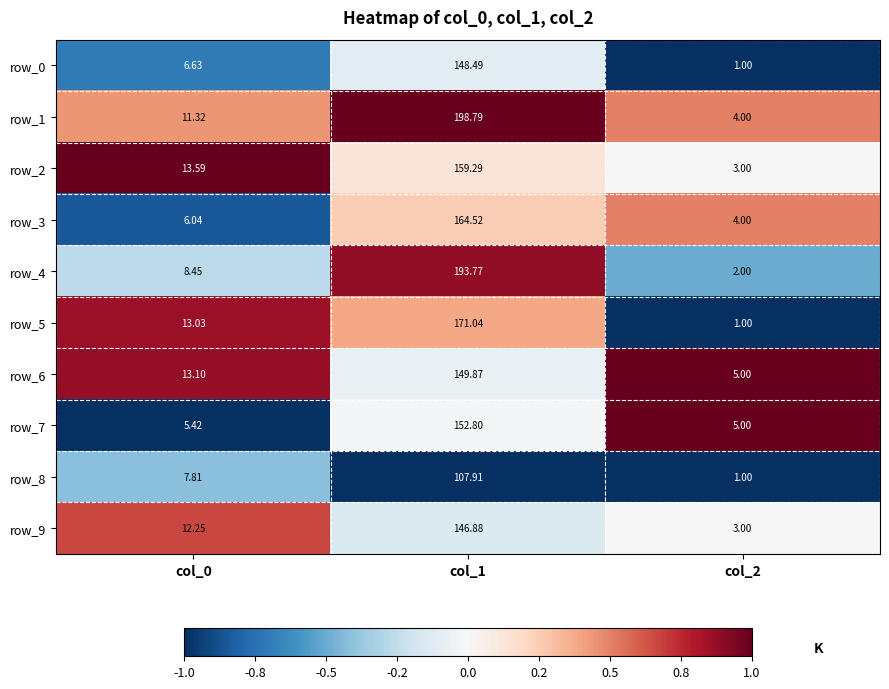

What is the difference between the row_0 values at col_1 and col_0?

141.9